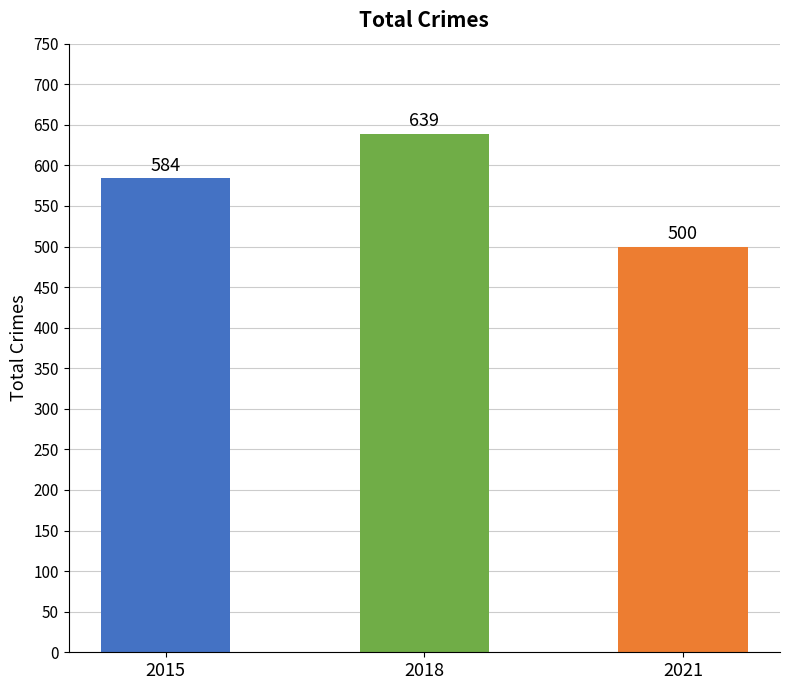

Is it true that the value at 2015 is 584?

True